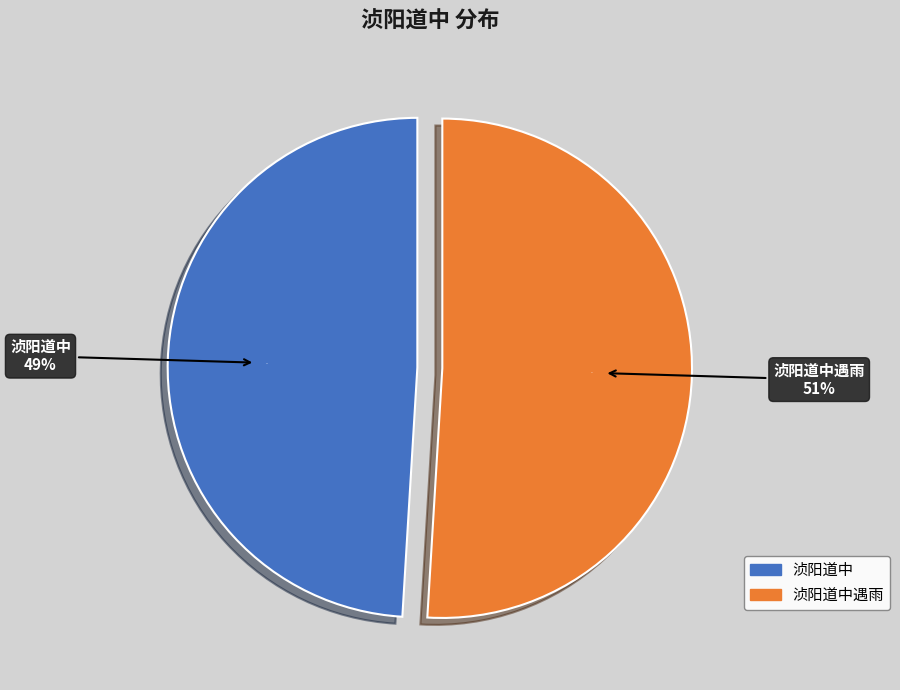

Which category accounts for the majority?

浈阳道中遇雨